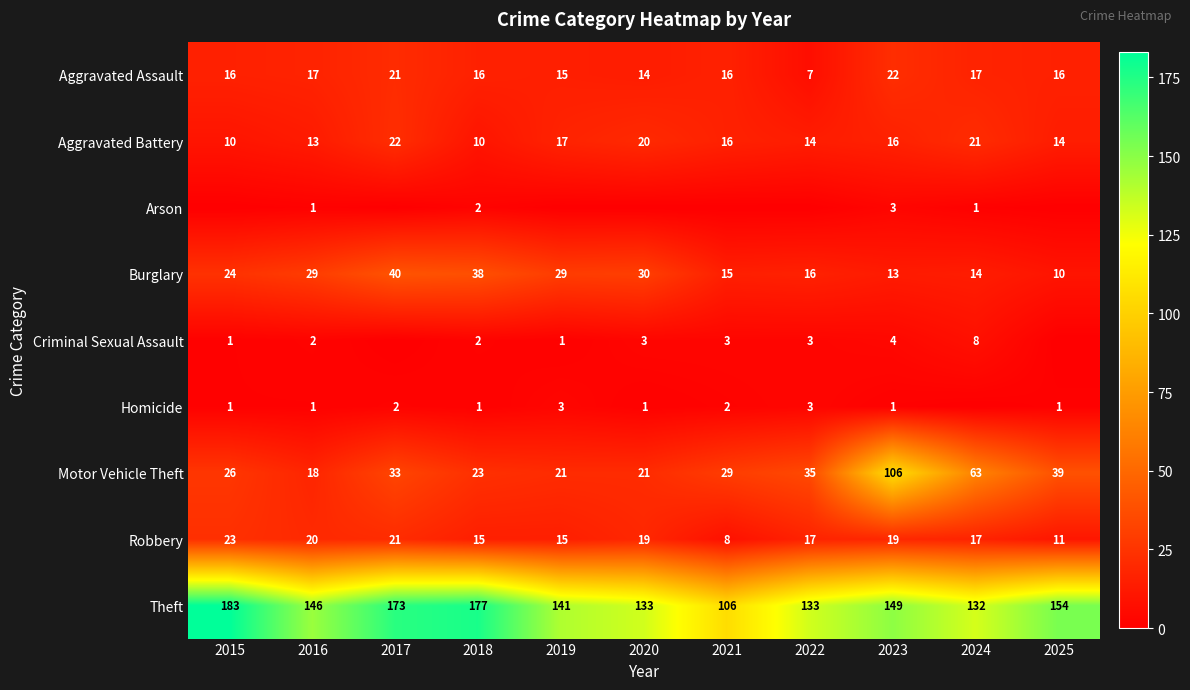

Where is Motor Vehicle Theft nearest to the value 62?

2024